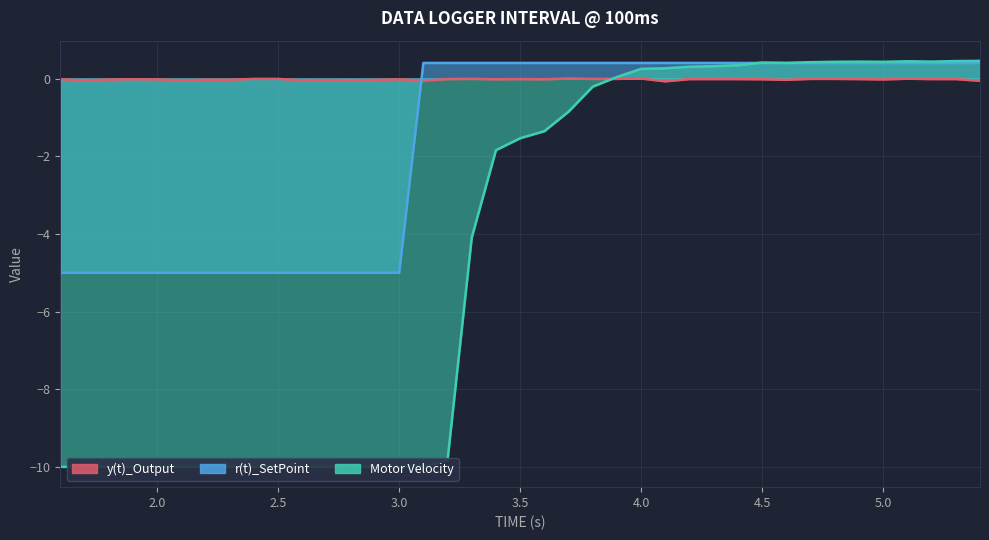

What is the difference between the Motor Velocity values at 5.4 and 2.0?

10.5